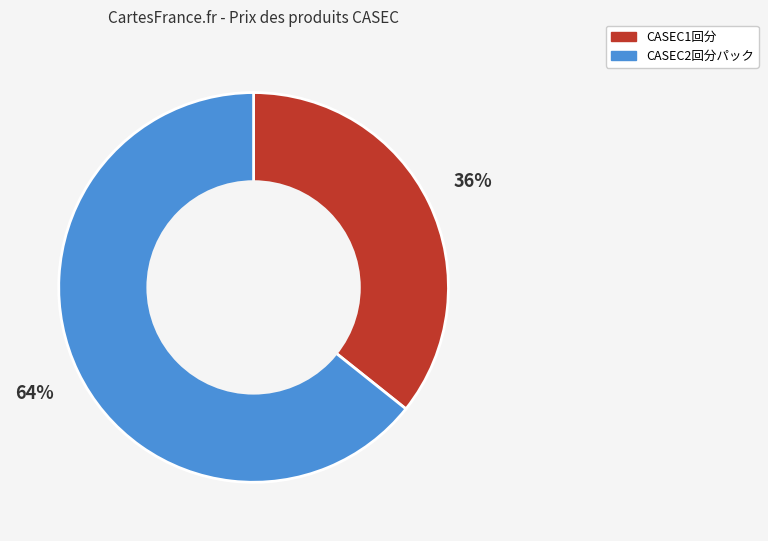

Which category has the biggest portion of the pie?

CASEC2回分パック